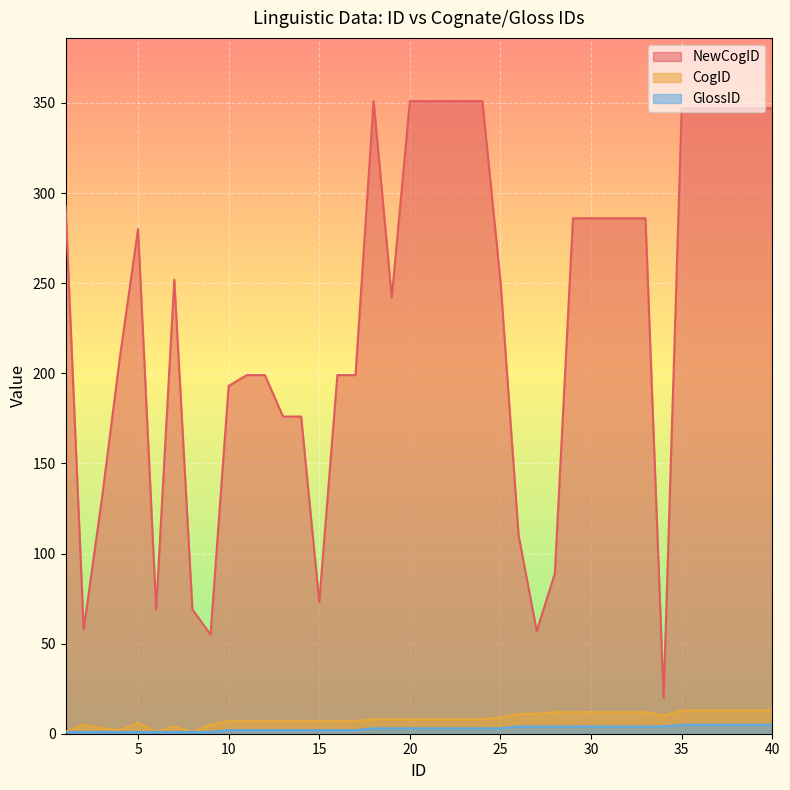

Where is GlossID nearest to the value 3?

18